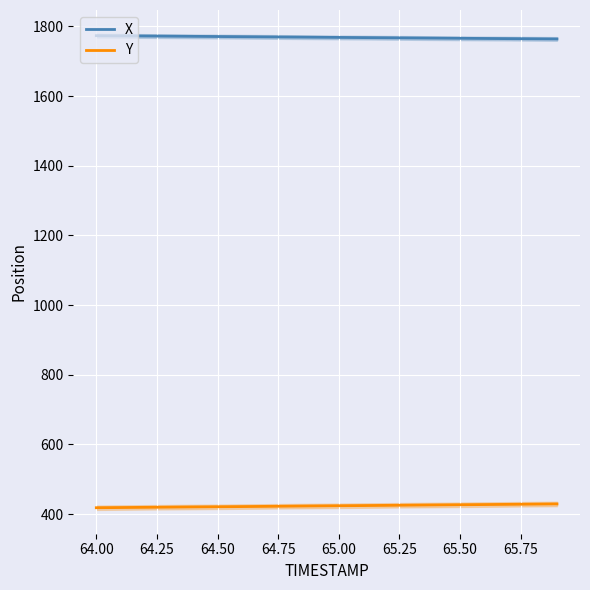

Which series has the widest spread of values?

Y